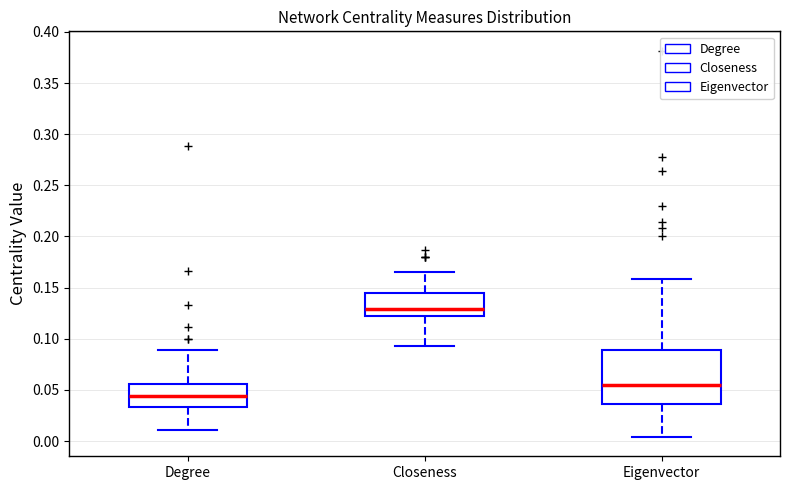

Reading left to right, transcribe this box plot: for each box, give where its median line is, the range the box spans, and where its two whiskers end, as read against the y-axis. The values are not printed on the chart, so give them approximately, as read against the axis.

Degree: median 0.045, box 0.035 to 0.055, whiskers 0.010 to 0.090
Closeness: median 0.130, box 0.120 to 0.145, whiskers 0.095 to 0.165
Eigenvector: median 0.055, box 0.035 to 0.090, whiskers 0.005 to 0.160